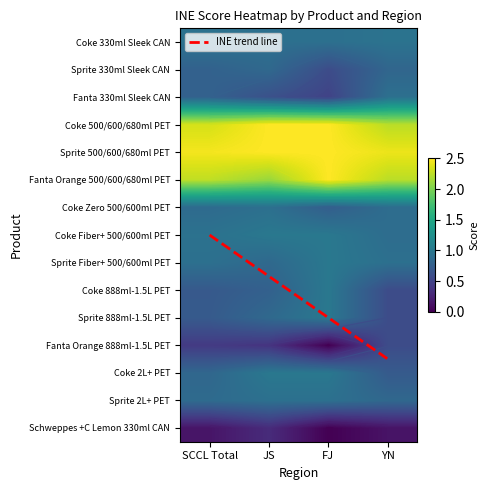

Rank the categories by Coke 500/600/680ml PET value from lowest to highest.

YN, SCCL Total, JS, FJ